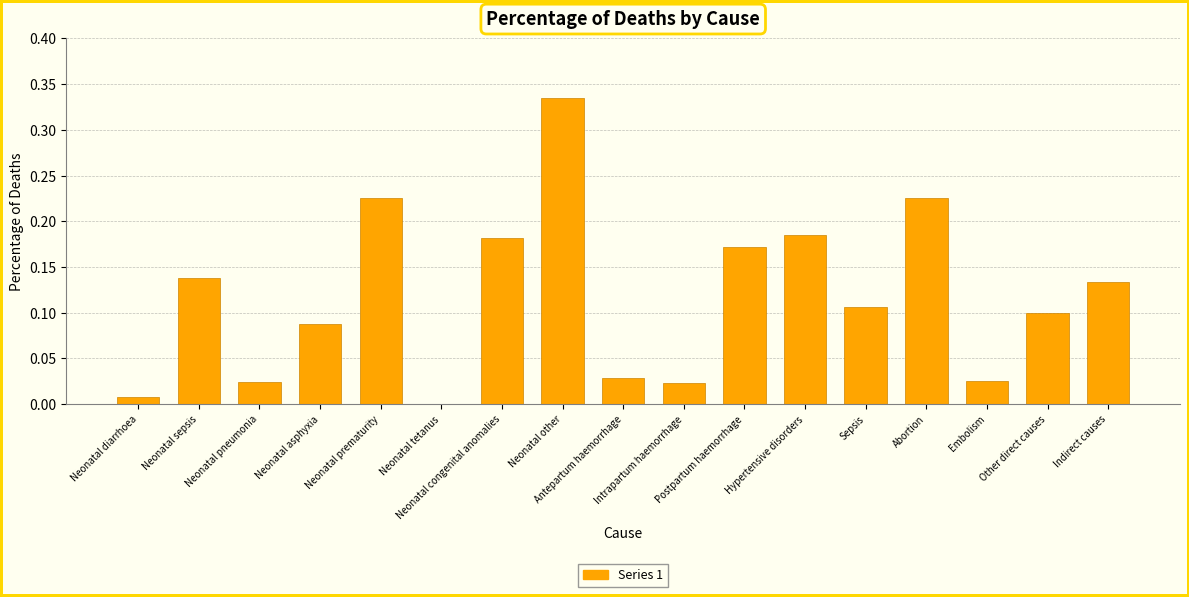

What is the sum of all values?

2.0